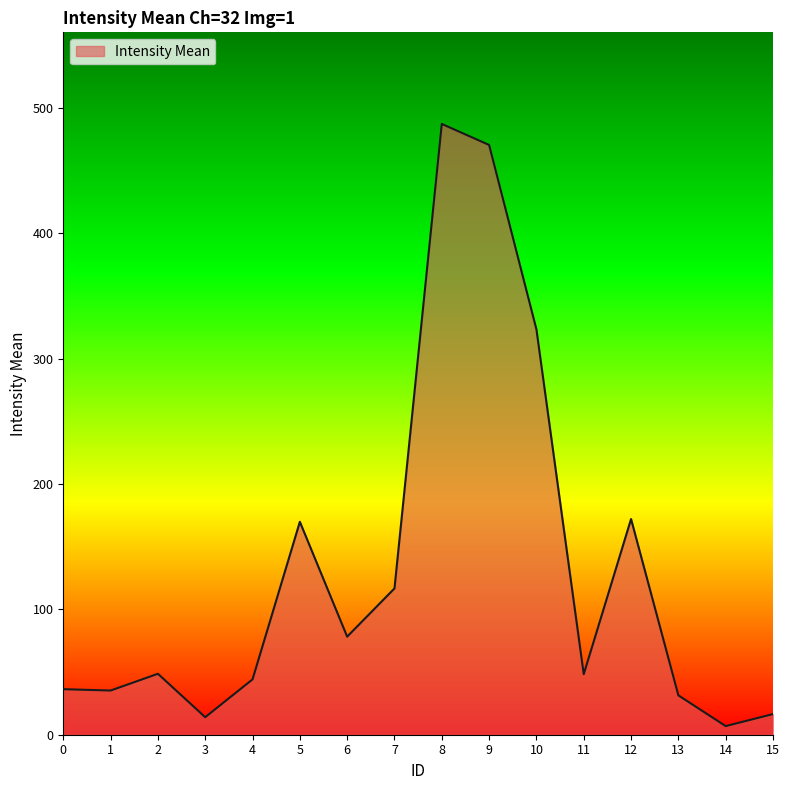

Read the value at 9.

470.3